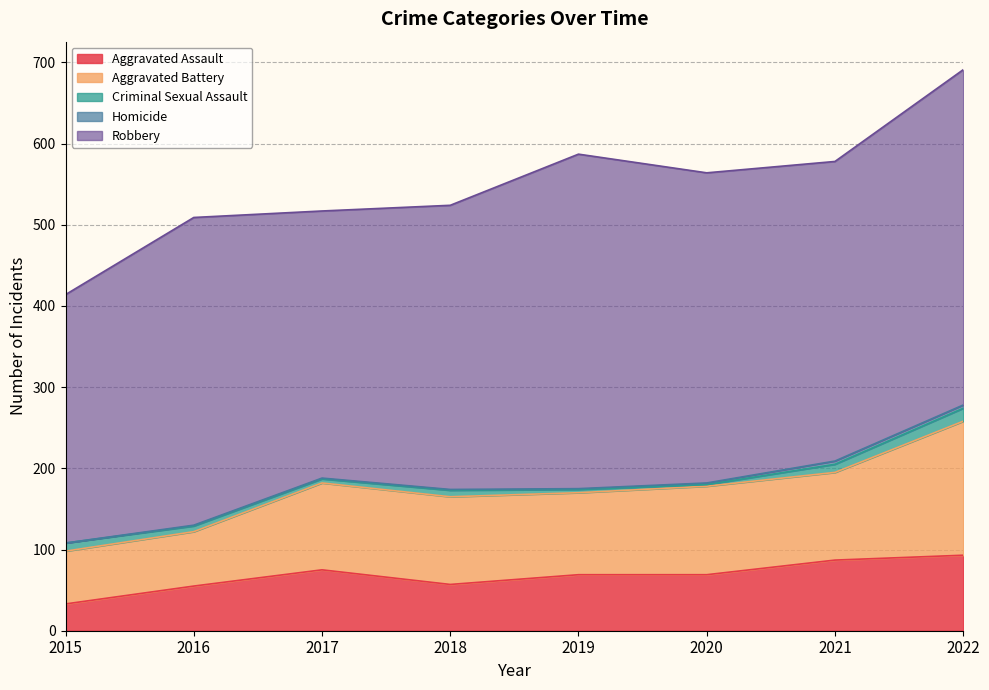

Reading left to right, transcribe all the data shown in this chart.

Aggravated Assault: 2015=33	2016=55	2017=75	2018=57	2019=69	2020=69	2021=87	2022=93
Aggravated Battery: 2015=65	2016=67	2017=107	2018=108	2019=101	2020=109	2021=108	2022=165
Criminal Sexual Assault: 2015=10	2016=7	2017=5	2018=8	2019=4	2020=2	2021=10	2022=16
Homicide: 2015=0	2016=1	2017=1	2018=1	2019=1	2020=2	2021=4	2022=4
Robbery: 2015=306	2016=379	2017=329	2018=350	2019=412	2020=382	2021=369	2022=413